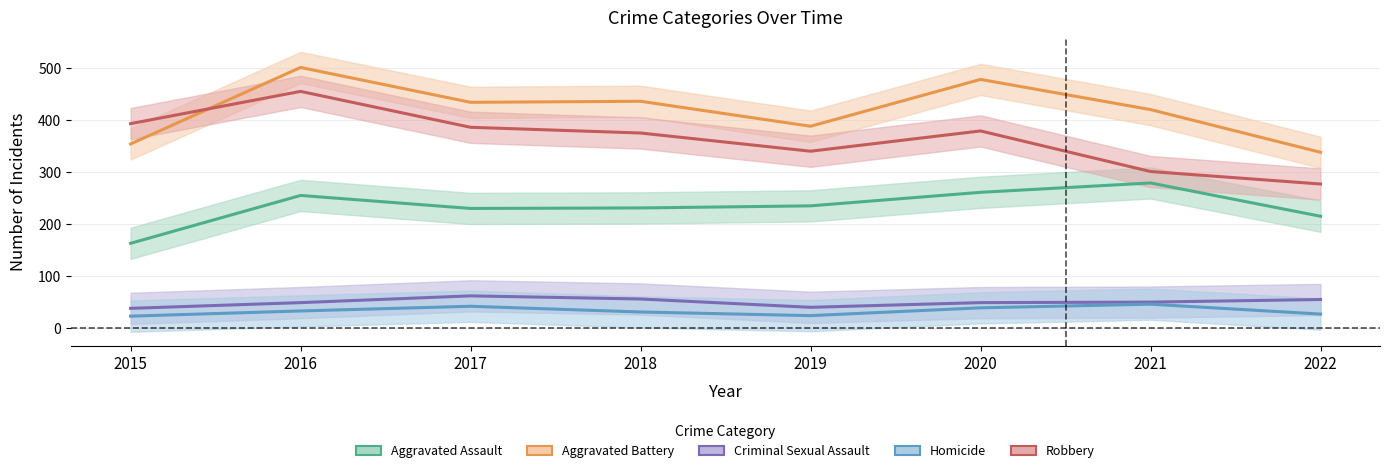

At which category does the chart reach its minimum across all series?

2015